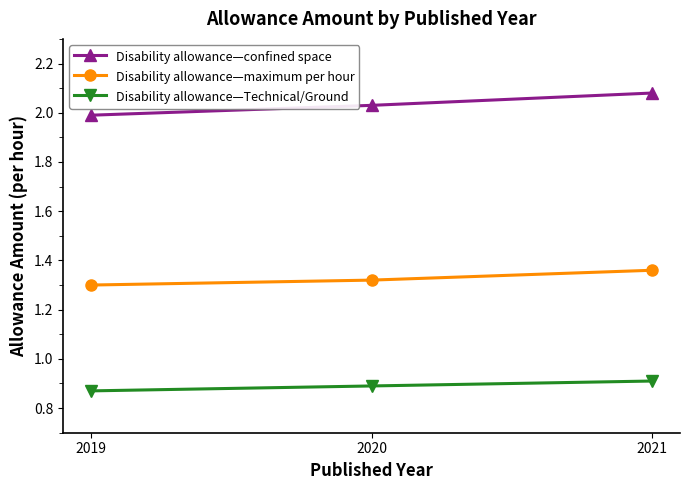

How many series are shown in this chart?

3